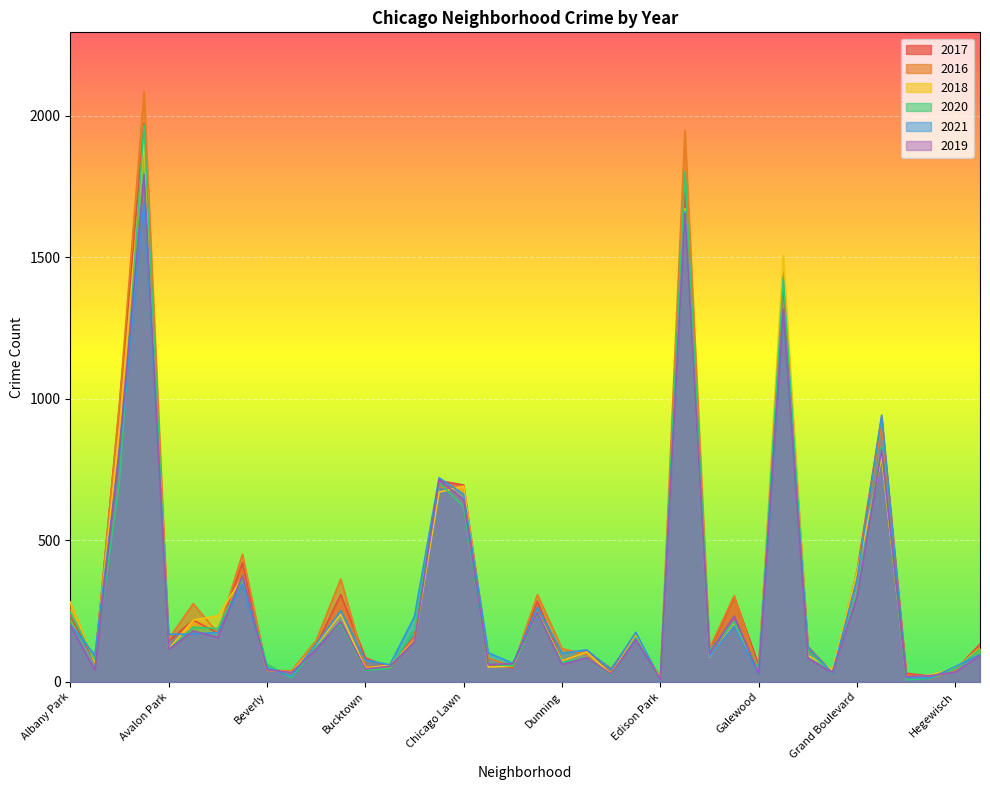

What is the approximate value of 2018 at Bucktown, to the nearest 10?

50